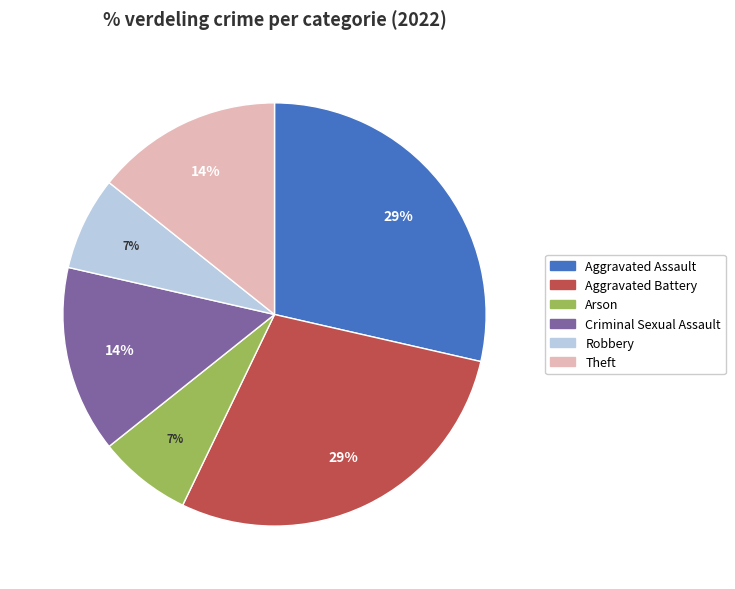

To the nearest percent, what is the average slice percentage?

17%